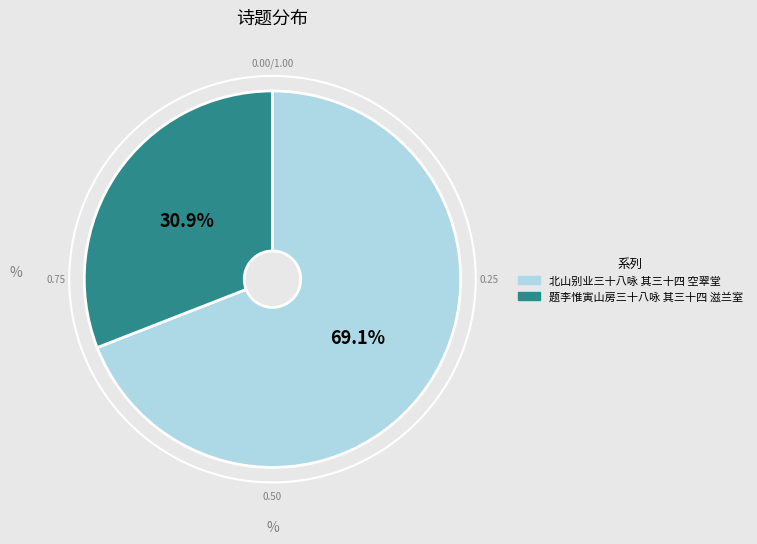

What is the ratio of the value at 北山别业三十八咏 其三十四 空翠堂 to the value at 题李惟寅山房三十八咏 其三十四 滋兰室?

2.2